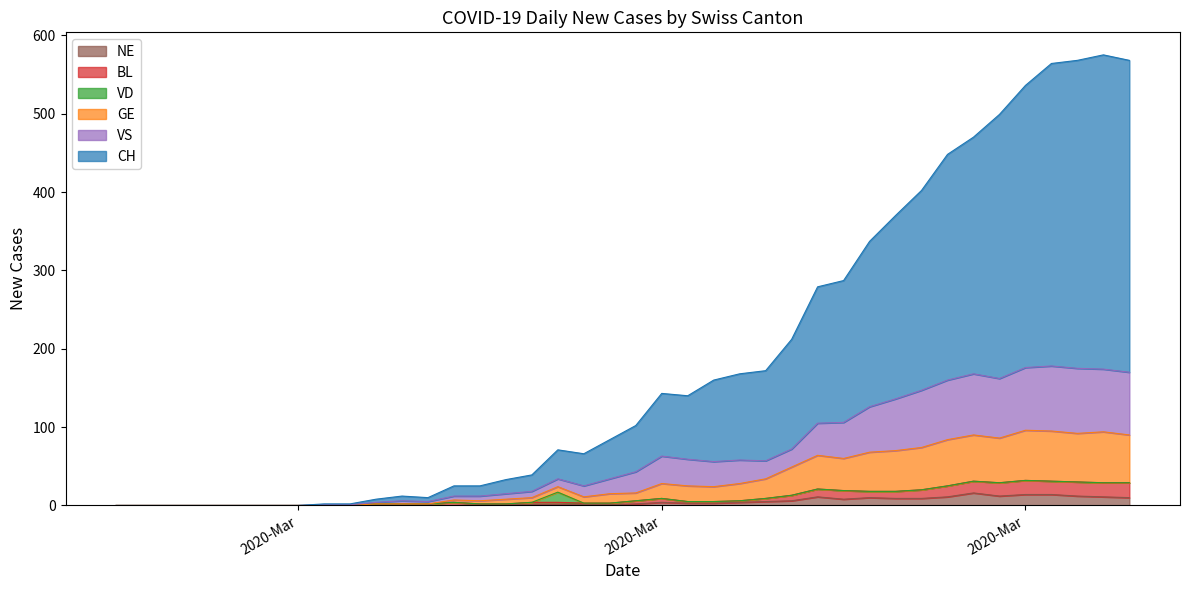

Between 2020-03-24 and 2020-03-23, which is larger?

2020-03-24